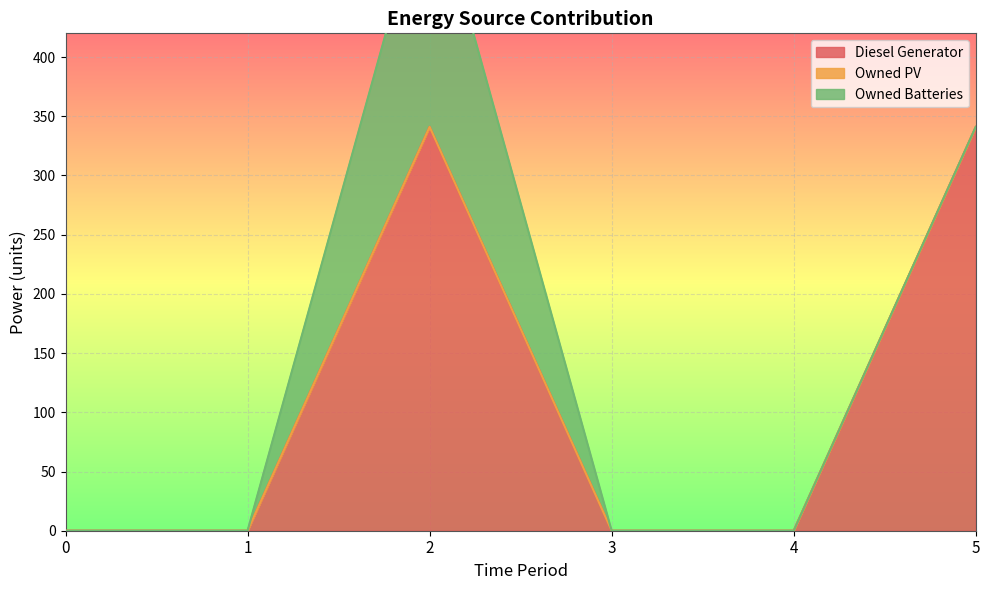

Reading right to left, transcribe all the data shown in this chart.

Diesel Generator: 5=341	4=0	3=0	2=341	1=0	0=0
Owned PV: 5=0	4=0	3=0	2=0	1=0	0=0
Owned Batteries: 5=0	4=0	3=0	2=212	1=0	0=0